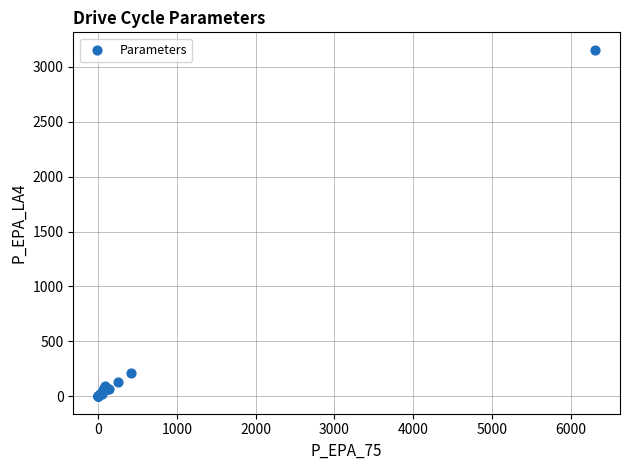

What Y value in the scatter plot is closest to 1577?

207.0